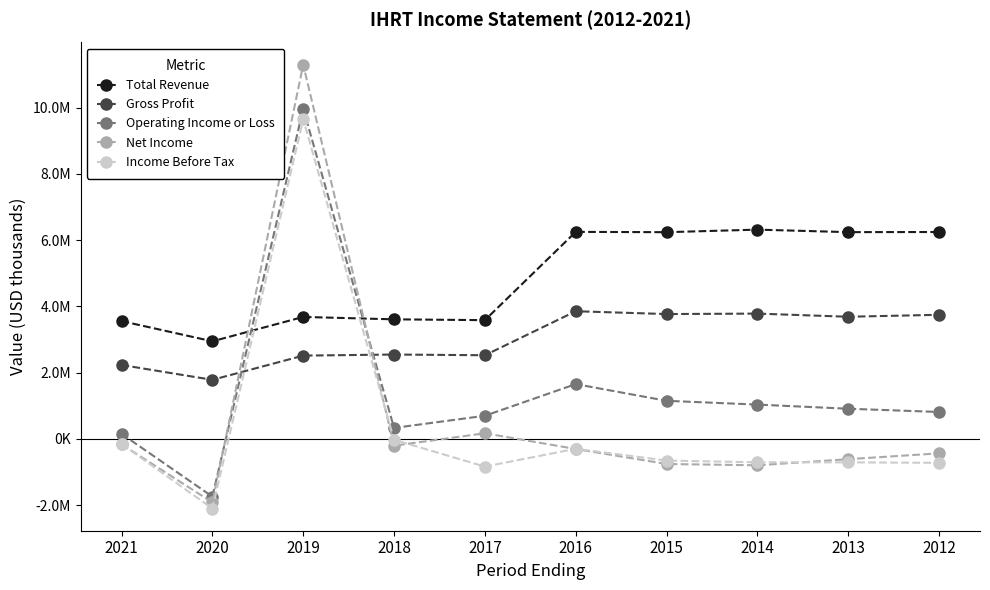

What are all the series names shown in the legend?

Total Revenue, Gross Profit, Operating Income or Loss, Net Income, Income Before Tax